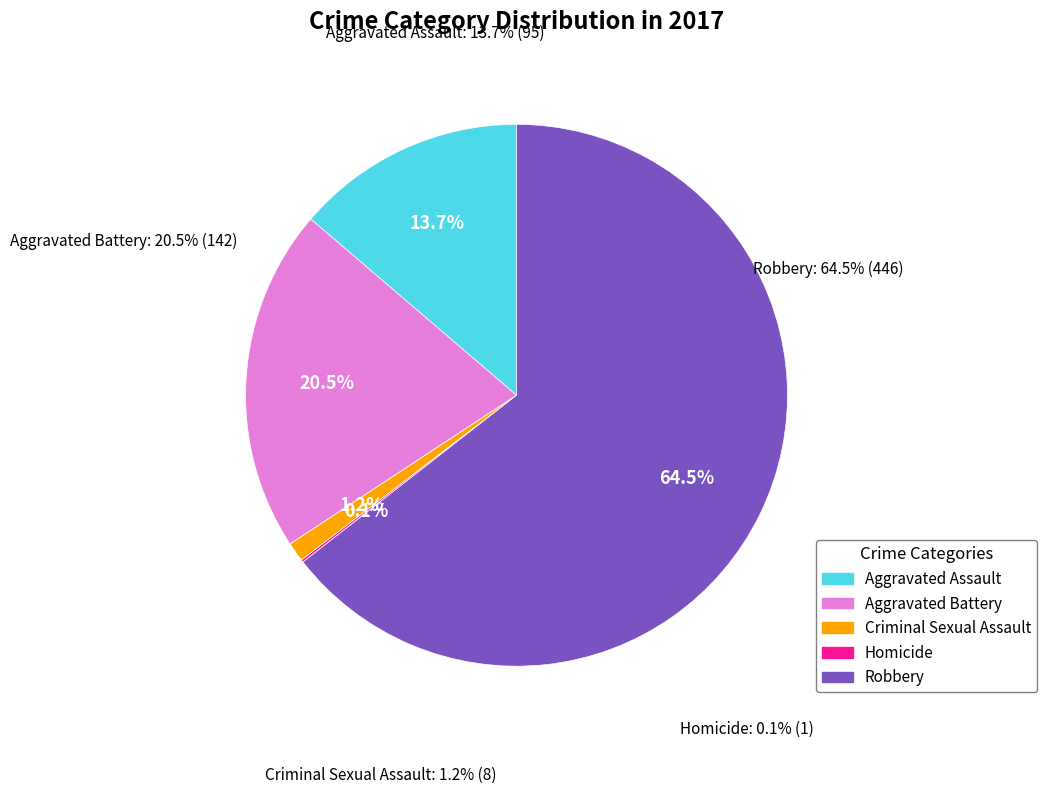

What is the change in value from Criminal Sexual Assault to Homicide?

-7